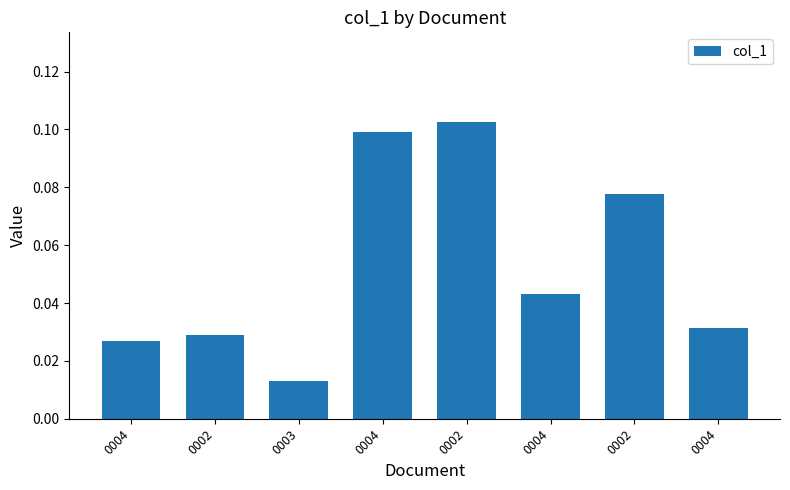

What is the approximate value at 0004?

0.1